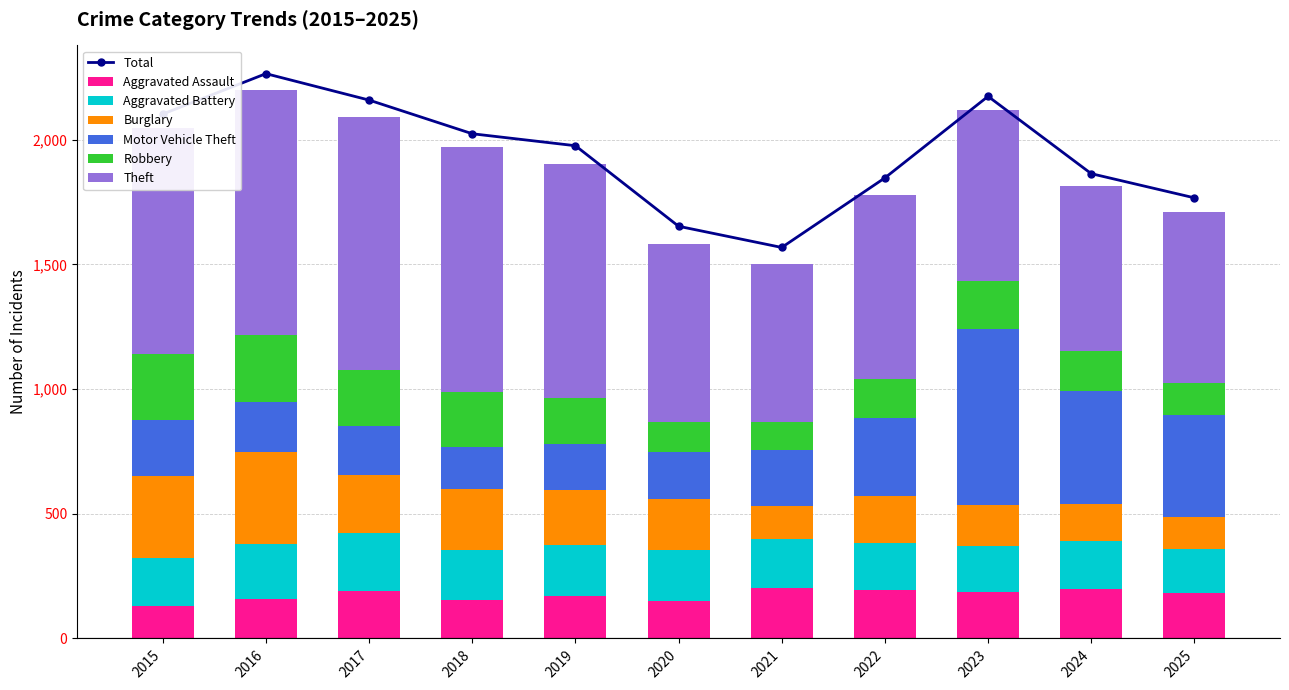

Which has a higher value, 2019 or 2017?

2017